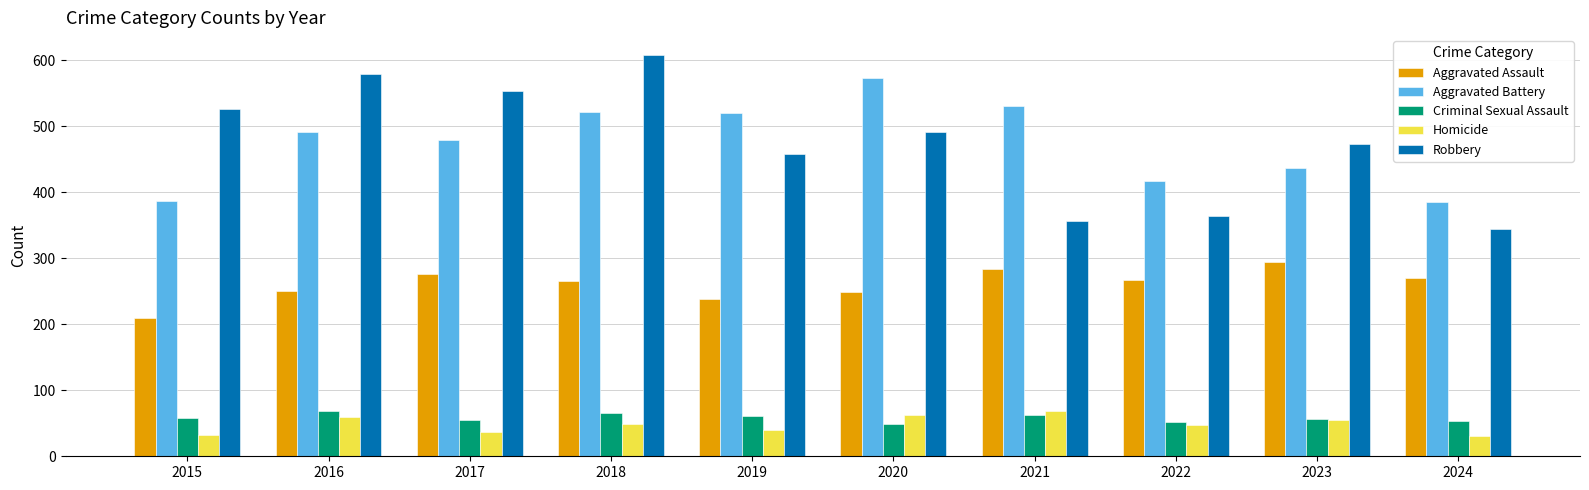

Read the Criminal Sexual Assault value at 2024.

53